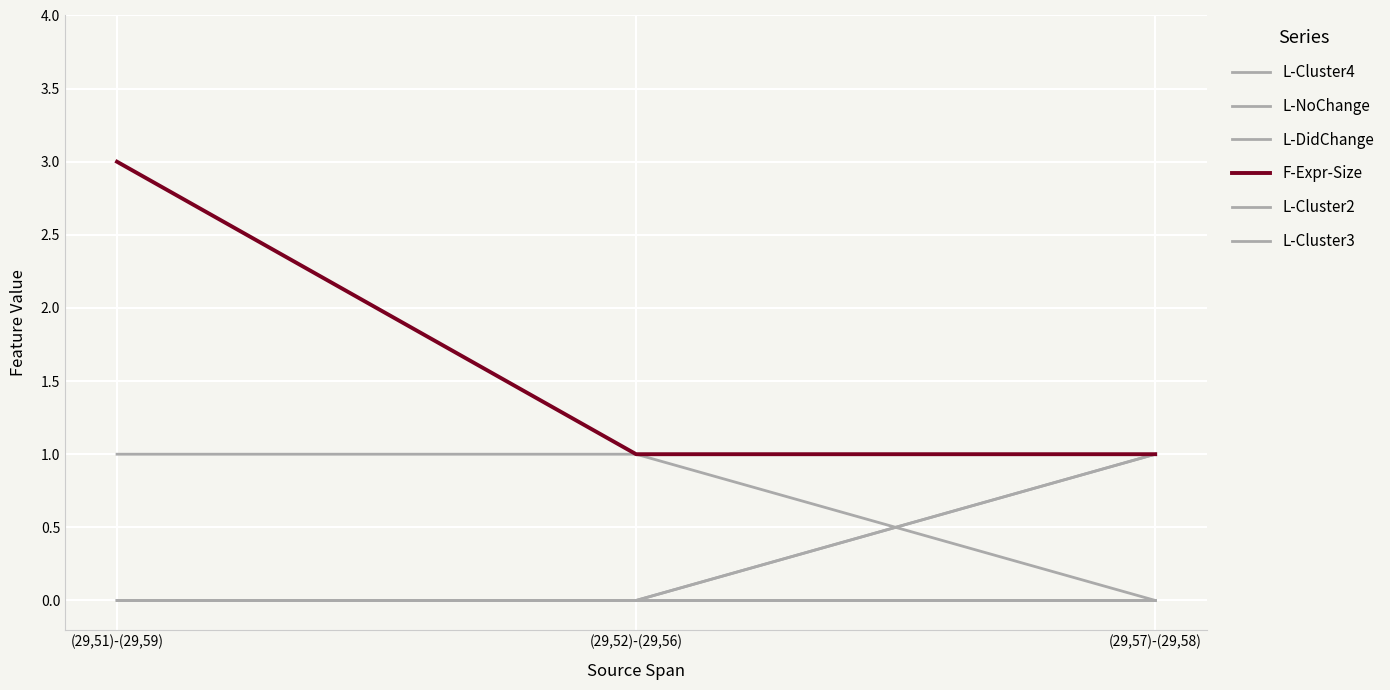

Where is L-DidChange nearest to the value 0?

(29,51)-(29,59)